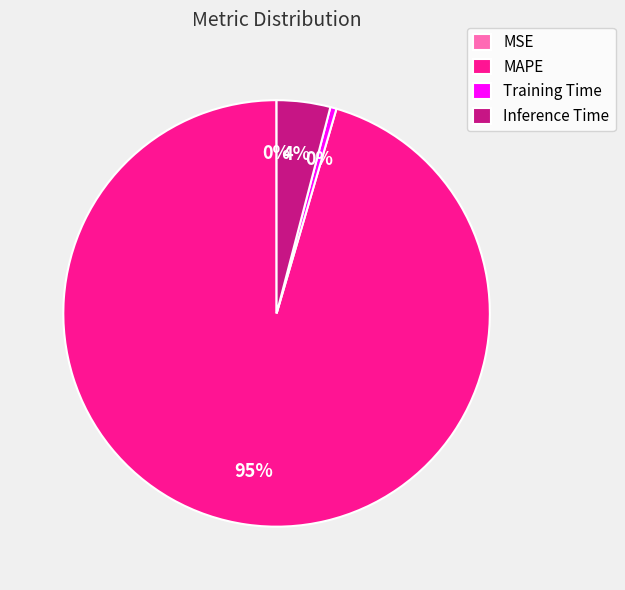

What is the largest slice in the pie chart?

MAPE